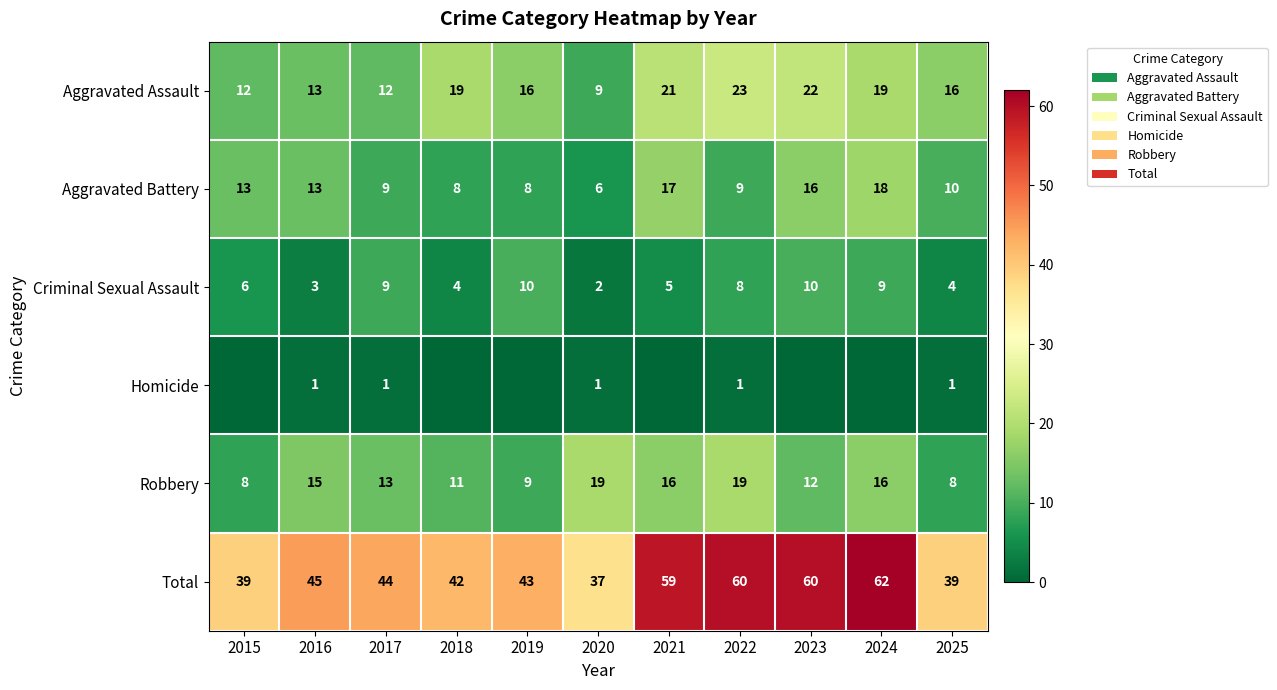

Is the value of Aggravated Assault at 2020 greater than the value of Total at 2015?

No